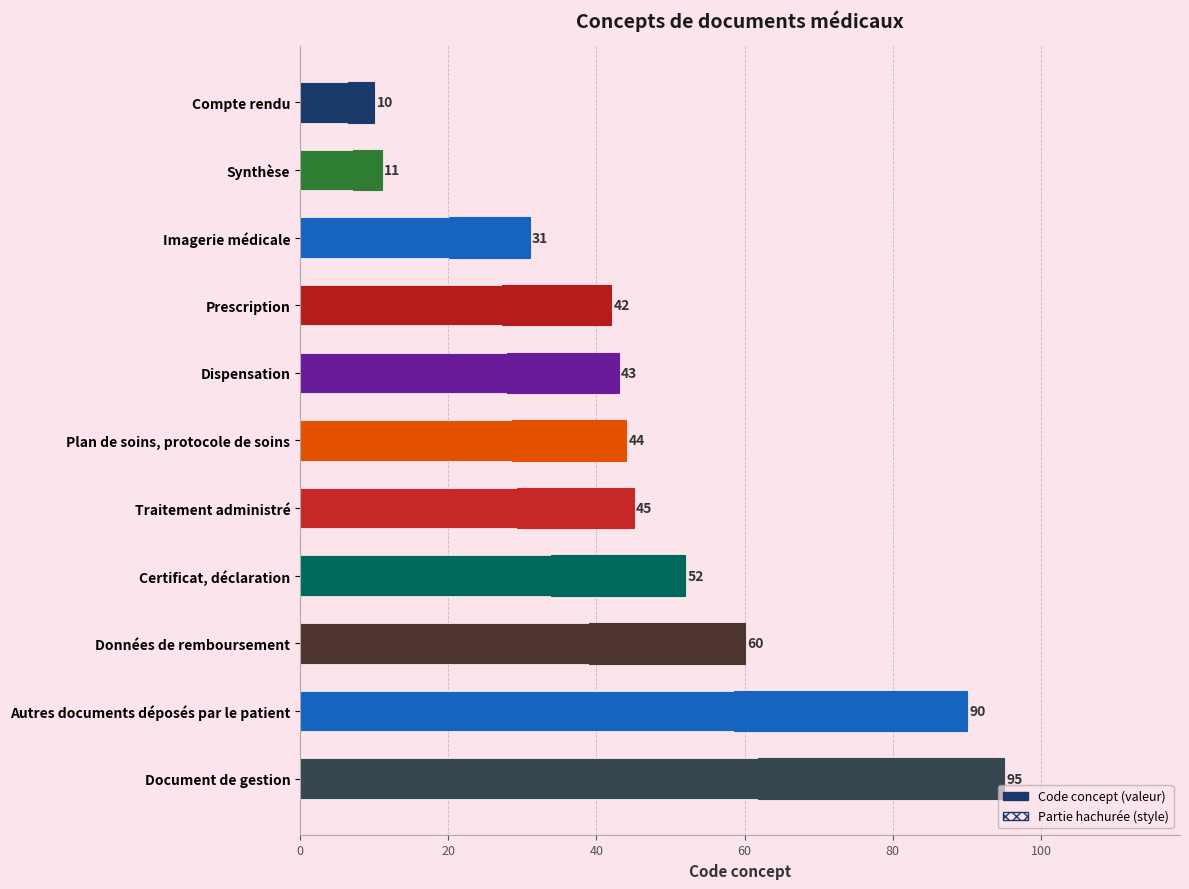

What is the sum of all values?

523